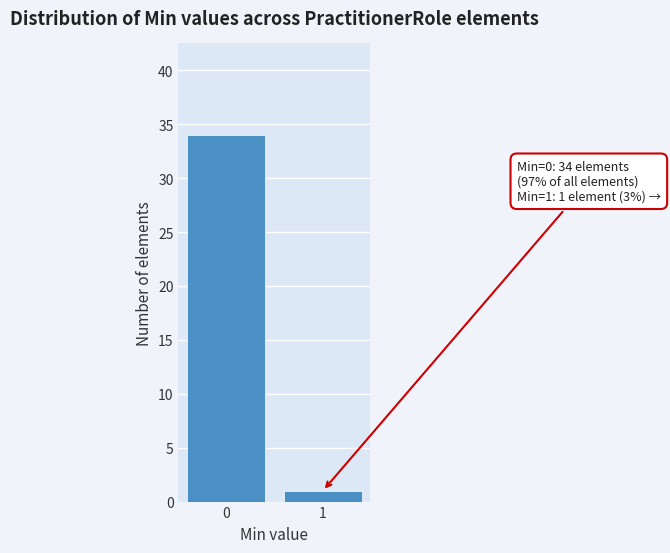

Reading right to left, list all the values displayed in this chart.

1=1	0=34